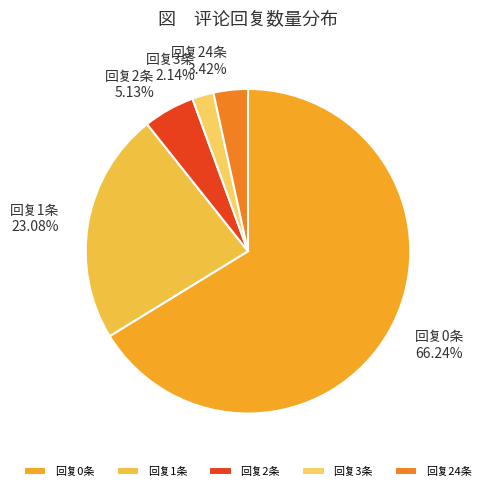

Is the sum of 回复2条 and 回复1条 greater than half?

No